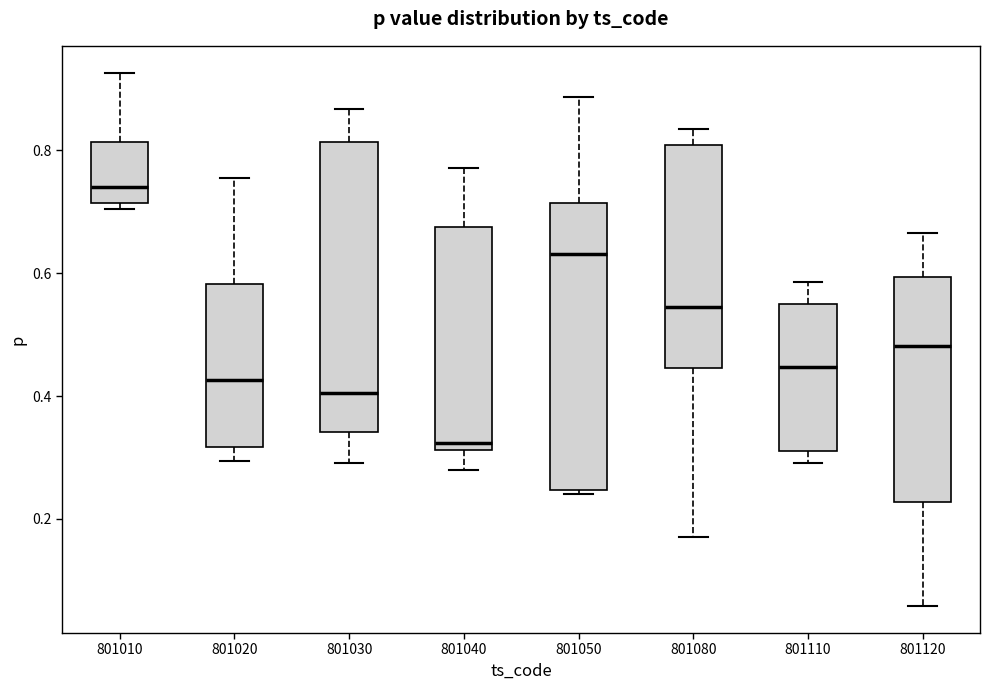

Reading left to right, transcribe this box plot: for each box, give where its median line is, the range the box spans, and where its two whiskers end, as read against the y-axis. The values are not printed on the chart, so give them approximately, as read against the axis.

801010: median 0.74, box 0.72 to 0.82, whiskers 0.70 to 0.92
801020: median 0.42, box 0.32 to 0.58, whiskers 0.30 to 0.76
801030: median 0.40, box 0.34 to 0.82, whiskers 0.30 to 0.86
801040: median 0.32 (just above the box's lower edge), box 0.32 to 0.68, whiskers 0.28 to 0.78
801050: median 0.64, box 0.24 to 0.72, whiskers 0.24 (just below the box's lower edge) to 0.88
801080: median 0.54, box 0.44 to 0.80, whiskers 0.18 to 0.84
801110: median 0.44, box 0.30 to 0.56, whiskers 0.30 (just below the box's lower edge) to 0.58
801120: median 0.48, box 0.22 to 0.60, whiskers 0.06 to 0.66